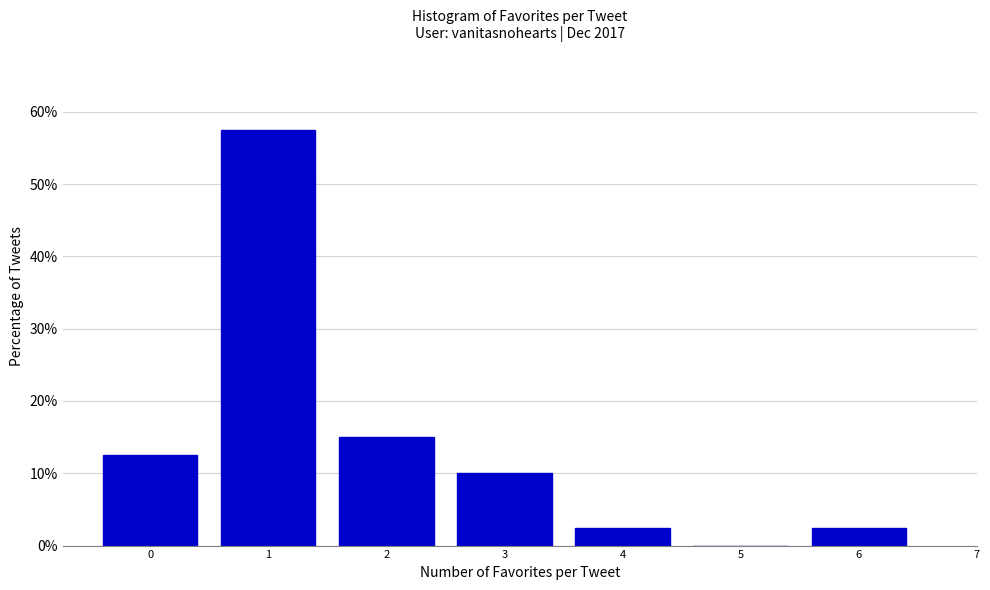

How tall is the bar that spans -0.5 to 0.5 on the x-axis? The values are not printed on the chart, so give them approximately, as read against the axis.

13